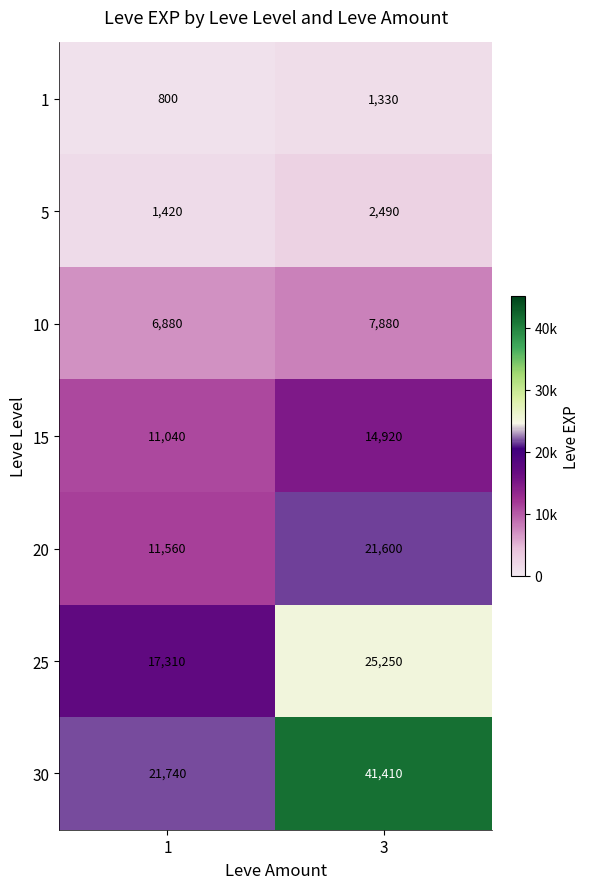

At how many categories does at least one series exceed 25530?

1